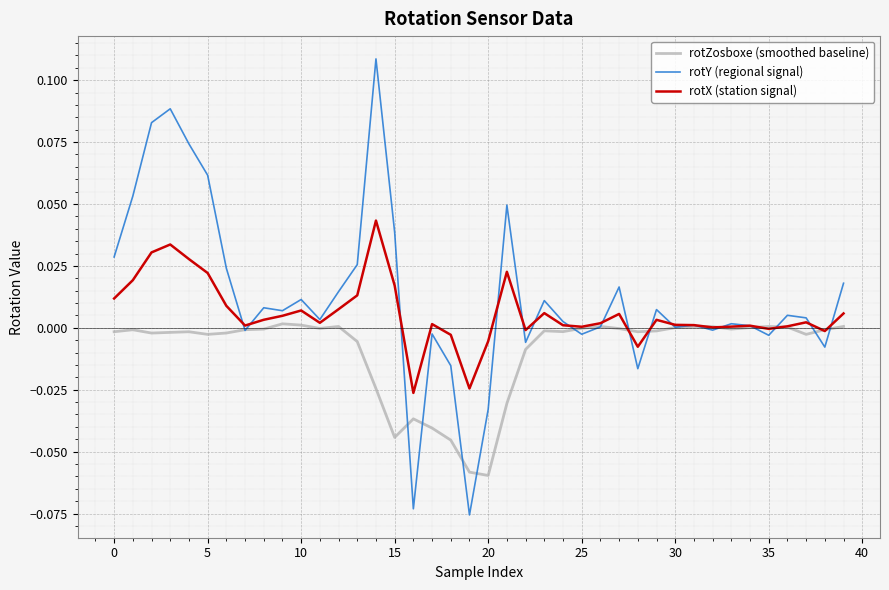

Rank the series by their maximum value, from highest to lowest.

rotY (regional signal), rotX (station signal), rotZosboxe (smoothed baseline)